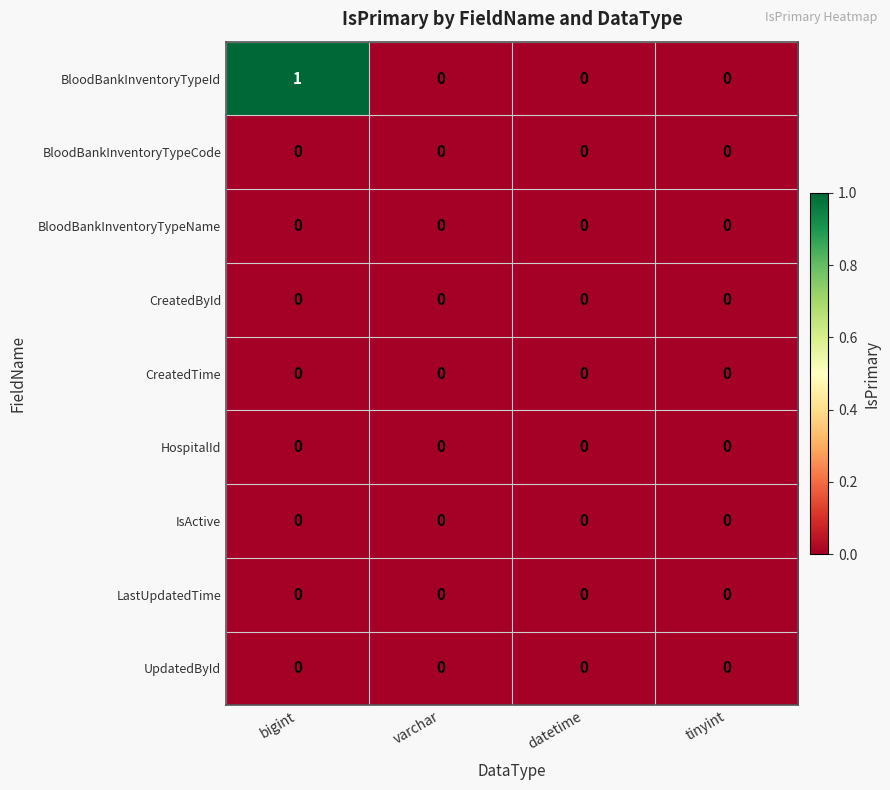

Which series has the widest spread of values?

BloodBankInventoryTypeId